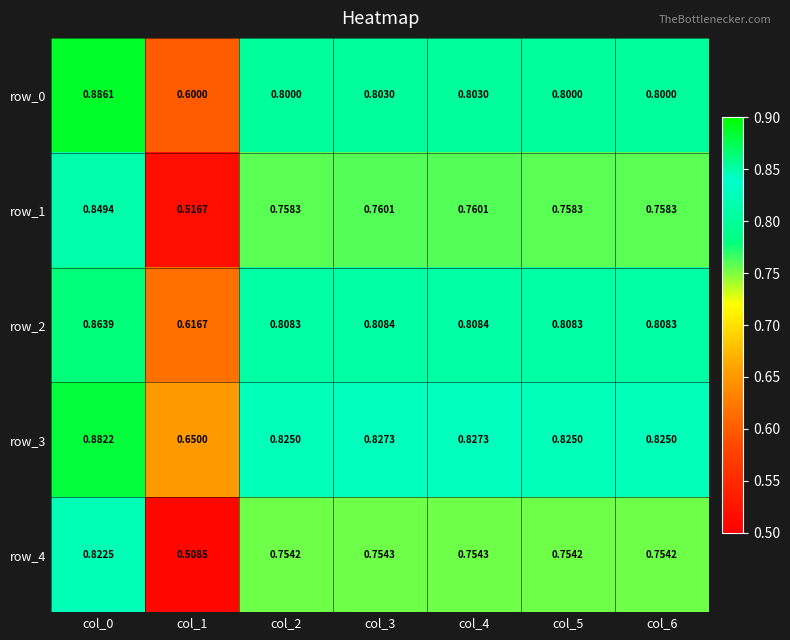

Count the number of data series in this chart.

5